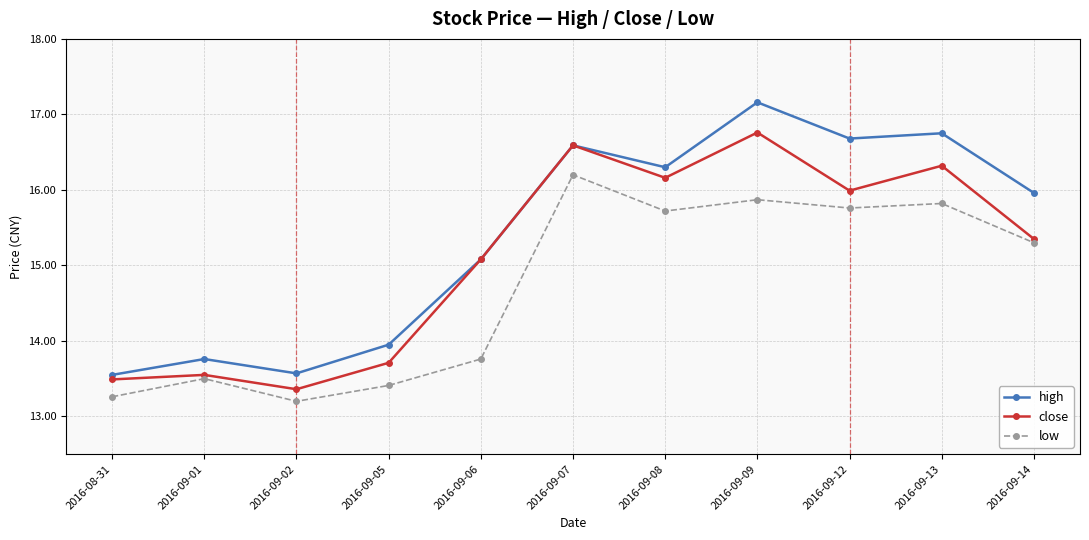

True or false: low and close intersect in this chart.

False